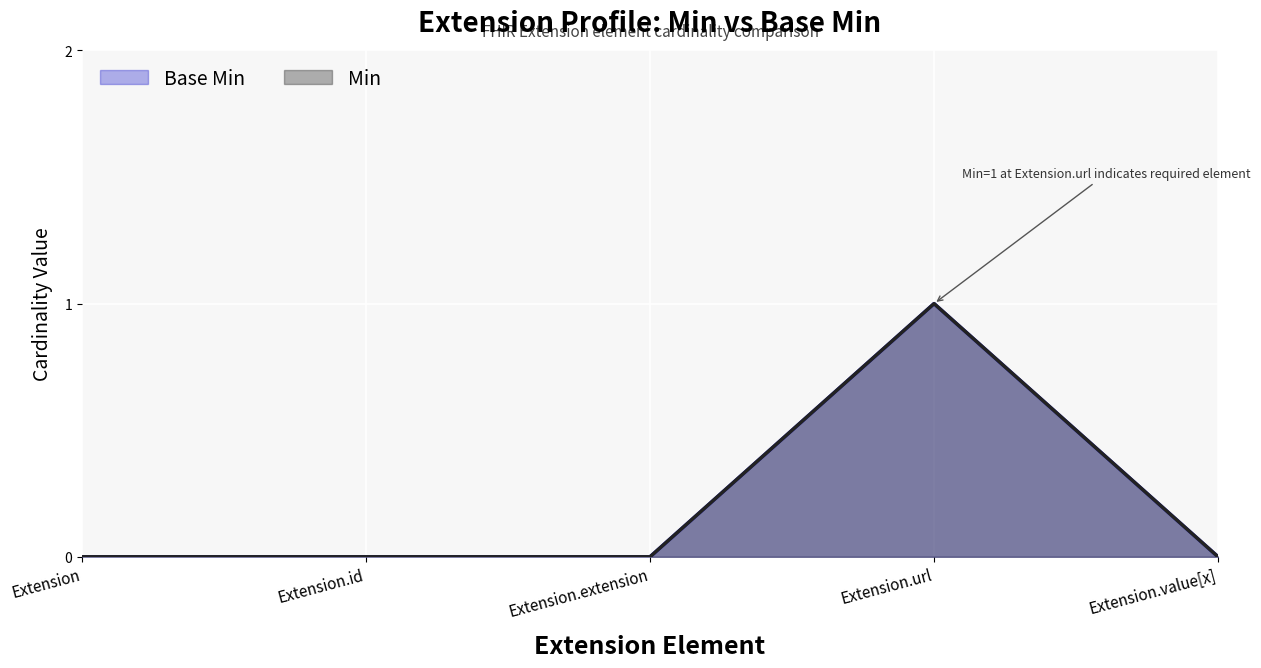

Which series has the largest total across all categories?

Base Min